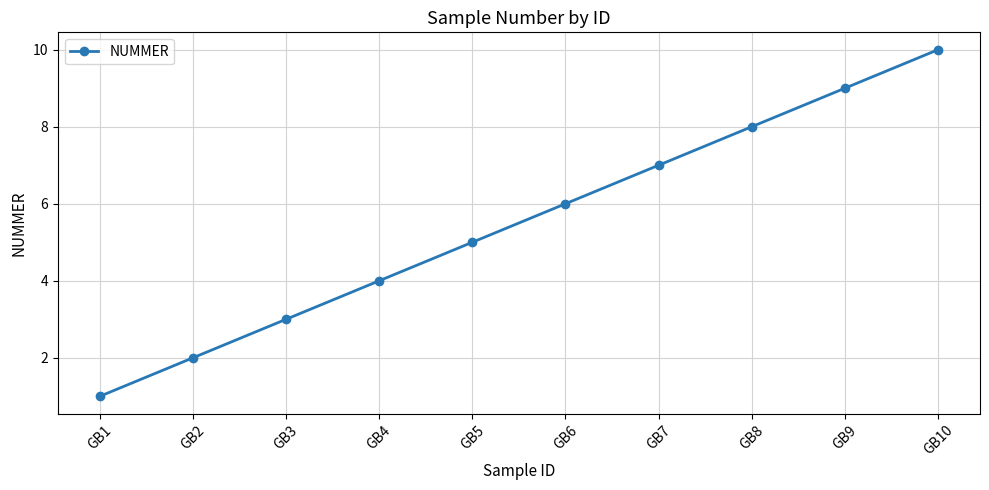

What is the difference between the values at GB5 and GB8?

3